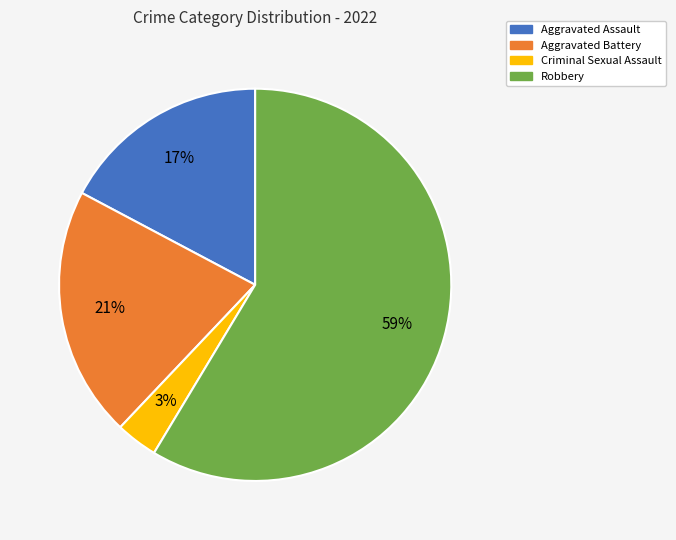

To the nearest percent, what portion does Criminal Sexual Assault represent?

3%